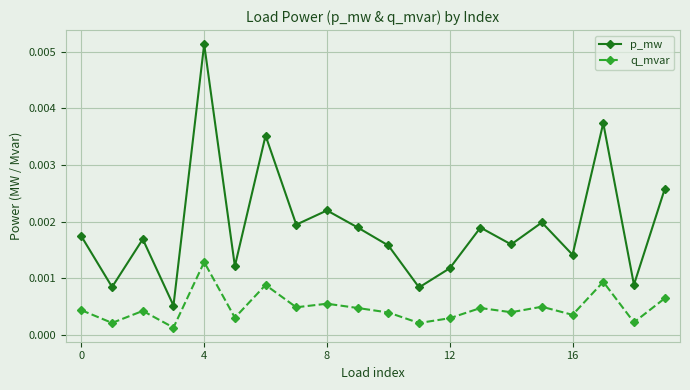

True or false: p_mw and q_mvar cross at least once.

False